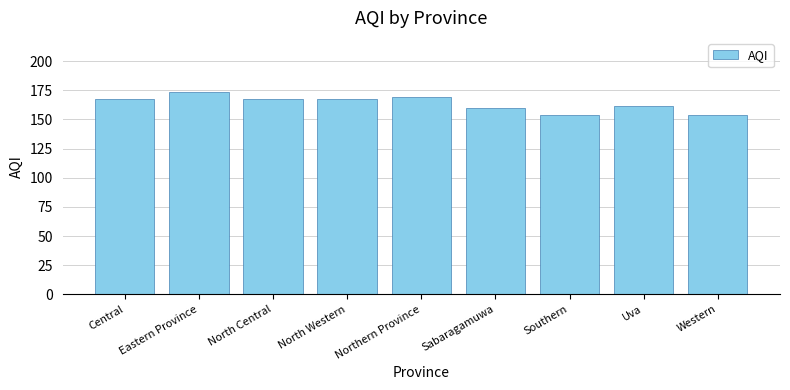

Read the value at Central.

168